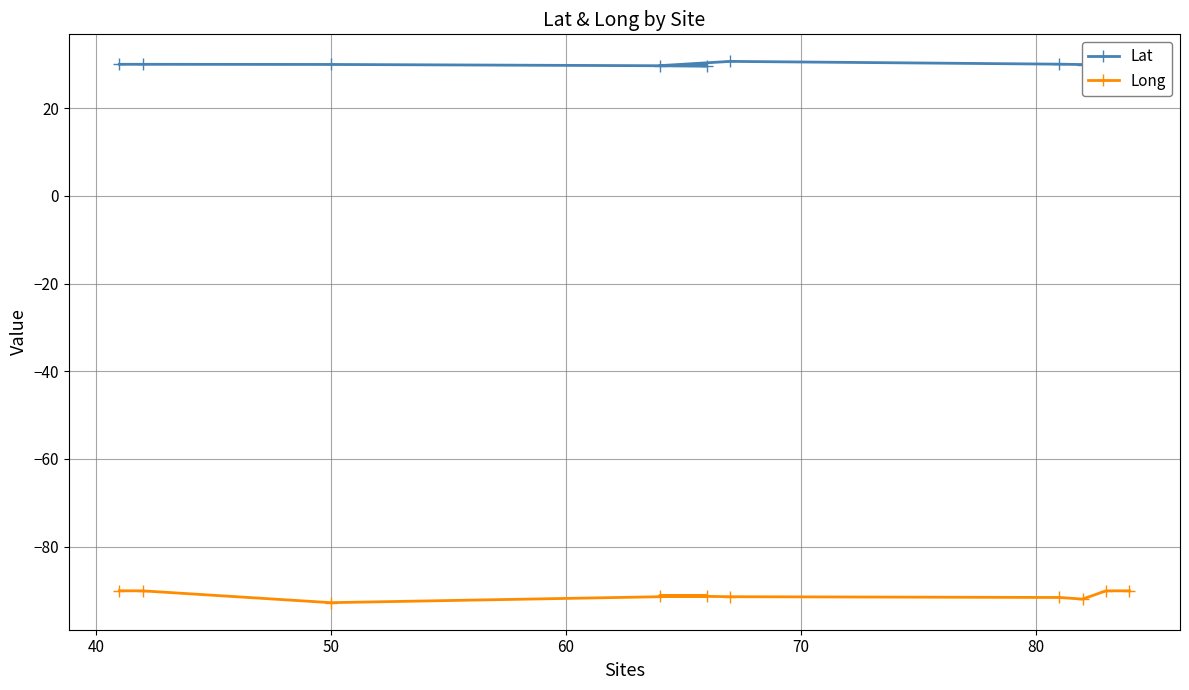

Which series has the widest spread of values?

Long